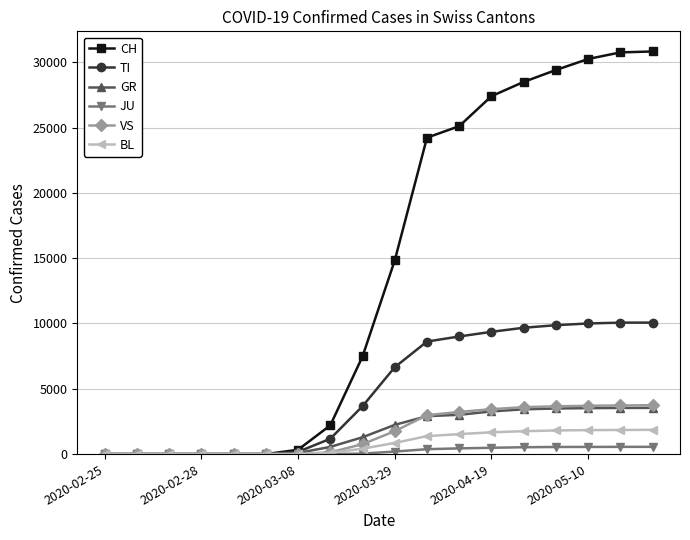

What is the maximum value shown in the chart?

30827